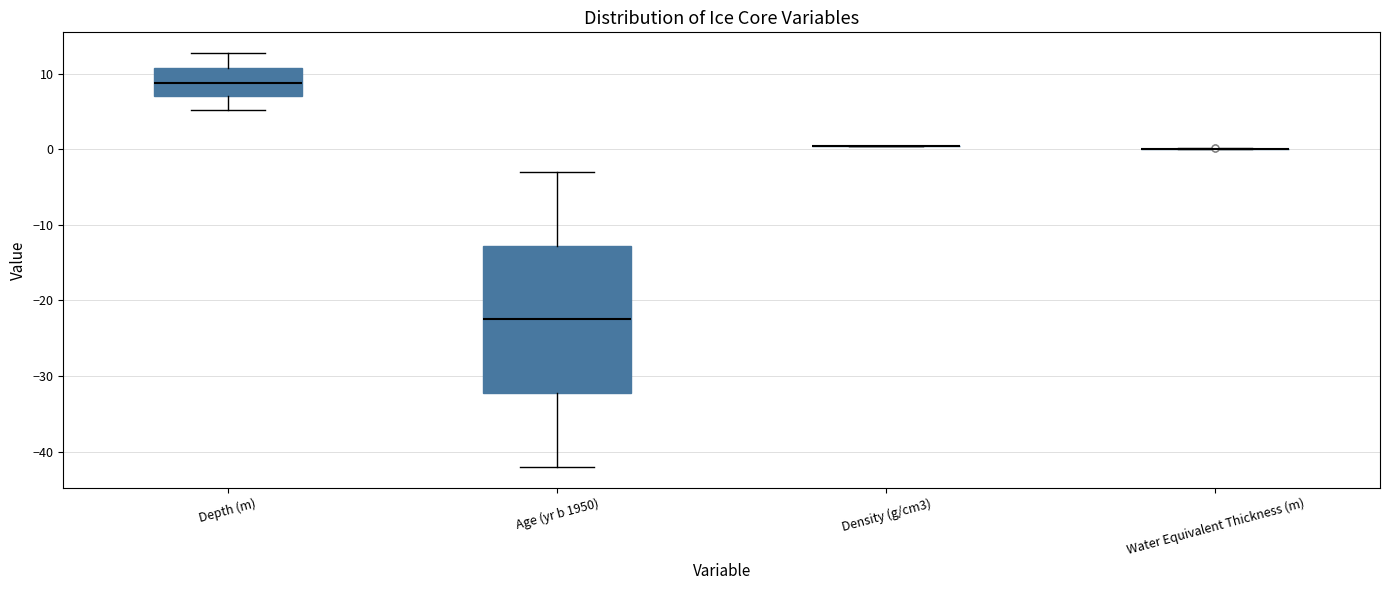

Reading left to right, transcribe this box plot: for each box, give where its median line is, the range the box spans, and where its two whiskers end, as read against the y-axis. The values are not printed on the chart, so give them approximately, as read against the axis.

Depth (m): median 9, box 7 to 11, whiskers 5 to 13
Age (yr b 1950): median -22, box -32 to -13, whiskers -42 to -3
Density (g/cm3): box collapsed to a line at 0, whiskers 0 to 0
Water Equivalent Thickness (m): box collapsed to a line at 0, whiskers 0 to 0